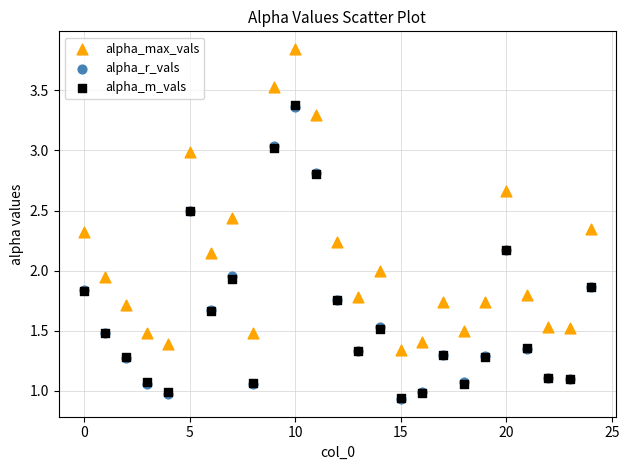

What are all the series names shown in the legend?

alpha_max_vals, alpha_r_vals, alpha_m_vals